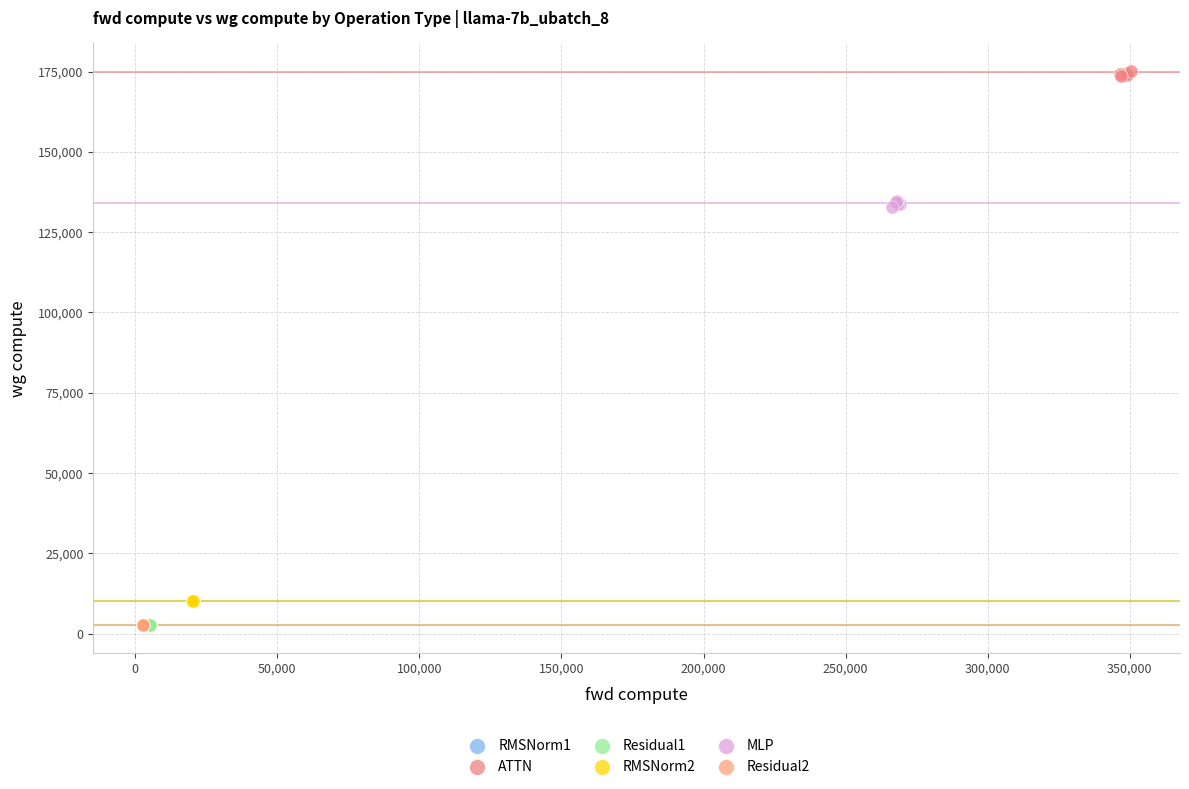

Which series contains the highest Y value?

ATTN